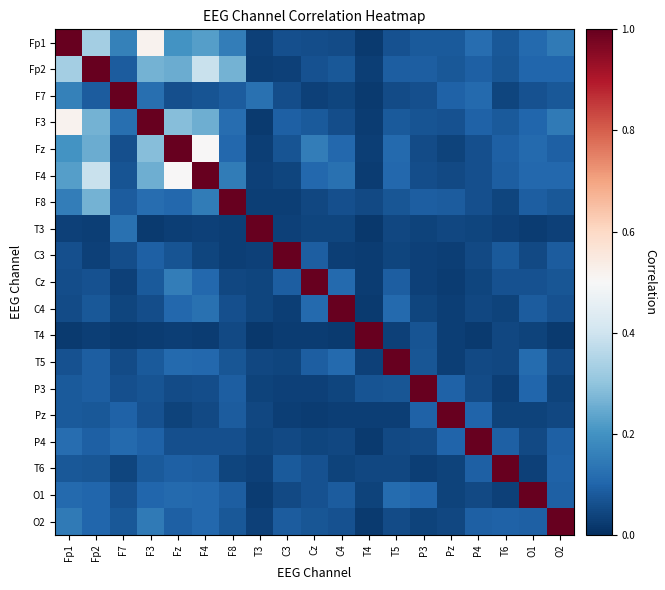

Reading right to left, transcribe all the data shown in this chart.

Fp1: O2=0.1	O1=0.1	T6=0.1	P4=0.1	Pz=0.1	P3=0.1	T5=0.1	T4=0.0	C4=0.1	Cz=0.1	C3=0.1	T3=0.0	F8=0.2	F4=0.2	Fz=0.2	F3=0.5	F7=0.2	Fp2=0.3	Fp1=1.0
Fp2: O2=0.1	O1=0.1	T6=0.1	P4=0.1	Pz=0.1	P3=0.1	T5=0.1	T4=0.0	C4=0.1	Cz=0.1	C3=0.0	T3=0.0	F8=0.3	F4=0.4	Fz=0.3	F3=0.3	F7=0.1	Fp2=1.0	Fp1=0.3
F7: O2=0.1	O1=0.1	T6=0.0	P4=0.1	Pz=0.1	P3=0.1	T5=0.1	T4=0.0	C4=0.0	Cz=0.0	C3=0.1	T3=0.1	F8=0.1	F4=0.1	Fz=0.1	F3=0.1	F7=1.0	Fp2=0.1	Fp1=0.2
F3: O2=0.1	O1=0.1	T6=0.1	P4=0.1	Pz=0.1	P3=0.1	T5=0.1	T4=0.0	C4=0.1	Cz=0.1	C3=0.1	T3=0.0	F8=0.1	F4=0.3	Fz=0.3	F3=1.0	F7=0.1	Fp2=0.3	Fp1=0.5
Fz: O2=0.1	O1=0.1	T6=0.1	P4=0.1	Pz=0.0	P3=0.1	T5=0.1	T4=0.0	C4=0.1	Cz=0.2	C3=0.1	T3=0.0	F8=0.1	F4=0.5	Fz=1.0	F3=0.3	F7=0.1	Fp2=0.3	Fp1=0.2
F4: O2=0.1	O1=0.1	T6=0.1	P4=0.1	Pz=0.0	P3=0.1	T5=0.1	T4=0.0	C4=0.1	Cz=0.1	C3=0.0	T3=0.0	F8=0.1	F4=1.0	Fz=0.5	F3=0.3	F7=0.1	Fp2=0.4	Fp1=0.2
F8: O2=0.1	O1=0.1	T6=0.0	P4=0.1	Pz=0.1	P3=0.1	T5=0.1	T4=0.0	C4=0.1	Cz=0.0	C3=0.0	T3=0.0	F8=1.0	F4=0.1	Fz=0.1	F3=0.1	F7=0.1	Fp2=0.3	Fp1=0.2
T3: O2=0.0	O1=0.0	T6=0.0	P4=0.0	Pz=0.0	P3=0.0	T5=0.0	T4=0.0	C4=0.0	Cz=0.0	C3=0.0	T3=1.0	F8=0.0	F4=0.0	Fz=0.0	F3=0.0	F7=0.1	Fp2=0.0	Fp1=0.0
C3: O2=0.1	O1=0.0	T6=0.1	P4=0.0	Pz=0.0	P3=0.0	T5=0.0	T4=0.0	C4=0.0	Cz=0.1	C3=1.0	T3=0.0	F8=0.0	F4=0.0	Fz=0.1	F3=0.1	F7=0.1	Fp2=0.0	Fp1=0.1
Cz: O2=0.1	O1=0.1	T6=0.1	P4=0.0	Pz=0.0	P3=0.0	T5=0.1	T4=0.0	C4=0.1	Cz=1.0	C3=0.1	T3=0.0	F8=0.0	F4=0.1	Fz=0.2	F3=0.1	F7=0.0	Fp2=0.1	Fp1=0.1
C4: O2=0.1	O1=0.1	T6=0.0	P4=0.0	Pz=0.0	P3=0.0	T5=0.1	T4=0.0	C4=1.0	Cz=0.1	C3=0.0	T3=0.0	F8=0.1	F4=0.1	Fz=0.1	F3=0.1	F7=0.0	Fp2=0.1	Fp1=0.1
T4: O2=0.0	O1=0.0	T6=0.0	P4=0.0	Pz=0.0	P3=0.1	T5=0.0	T4=1.0	C4=0.0	Cz=0.0	C3=0.0	T3=0.0	F8=0.0	F4=0.0	Fz=0.0	F3=0.0	F7=0.0	Fp2=0.0	Fp1=0.0
T5: O2=0.1	O1=0.1	T6=0.0	P4=0.0	Pz=0.0	P3=0.1	T5=1.0	T4=0.0	C4=0.1	Cz=0.1	C3=0.0	T3=0.0	F8=0.1	F4=0.1	Fz=0.1	F3=0.1	F7=0.1	Fp2=0.1	Fp1=0.1
P3: O2=0.0	O1=0.1	T6=0.0	P4=0.1	Pz=0.1	P3=1.0	T5=0.1	T4=0.1	C4=0.0	Cz=0.0	C3=0.0	T3=0.0	F8=0.1	F4=0.1	Fz=0.1	F3=0.1	F7=0.1	Fp2=0.1	Fp1=0.1
Pz: O2=0.0	O1=0.0	T6=0.0	P4=0.1	Pz=1.0	P3=0.1	T5=0.0	T4=0.0	C4=0.0	Cz=0.0	C3=0.0	T3=0.0	F8=0.1	F4=0.0	Fz=0.0	F3=0.1	F7=0.1	Fp2=0.1	Fp1=0.1
P4: O2=0.1	O1=0.0	T6=0.1	P4=1.0	Pz=0.1	P3=0.1	T5=0.0	T4=0.0	C4=0.0	Cz=0.0	C3=0.0	T3=0.0	F8=0.1	F4=0.1	Fz=0.1	F3=0.1	F7=0.1	Fp2=0.1	Fp1=0.1
T6: O2=0.1	O1=0.0	T6=1.0	P4=0.1	Pz=0.0	P3=0.0	T5=0.0	T4=0.0	C4=0.0	Cz=0.1	C3=0.1	T3=0.0	F8=0.0	F4=0.1	Fz=0.1	F3=0.1	F7=0.0	Fp2=0.1	Fp1=0.1
O1: O2=0.1	O1=1.0	T6=0.0	P4=0.0	Pz=0.0	P3=0.1	T5=0.1	T4=0.0	C4=0.1	Cz=0.1	C3=0.0	T3=0.0	F8=0.1	F4=0.1	Fz=0.1	F3=0.1	F7=0.1	Fp2=0.1	Fp1=0.1
O2: O2=1.0	O1=0.1	T6=0.1	P4=0.1	Pz=0.0	P3=0.0	T5=0.1	T4=0.0	C4=0.1	Cz=0.1	C3=0.1	T3=0.0	F8=0.1	F4=0.1	Fz=0.1	F3=0.1	F7=0.1	Fp2=0.1	Fp1=0.1